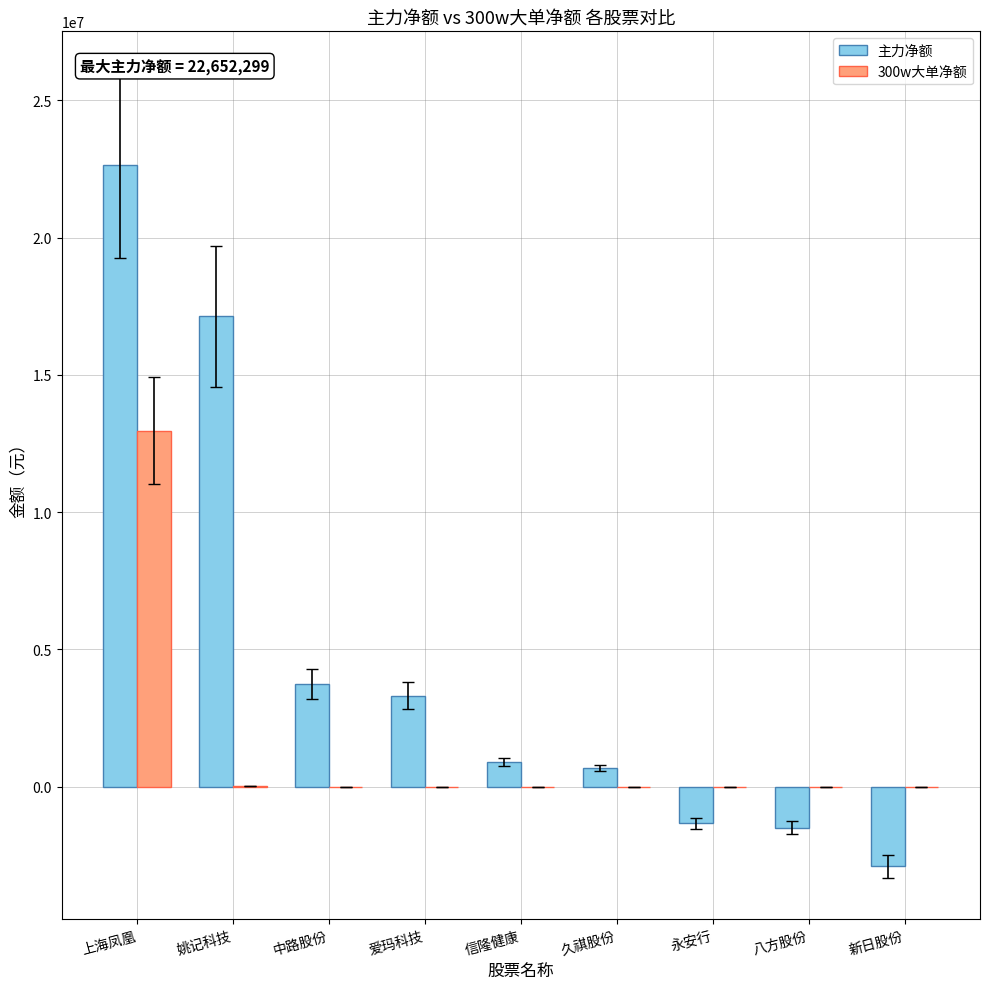

Count the number of categories in the chart.

9